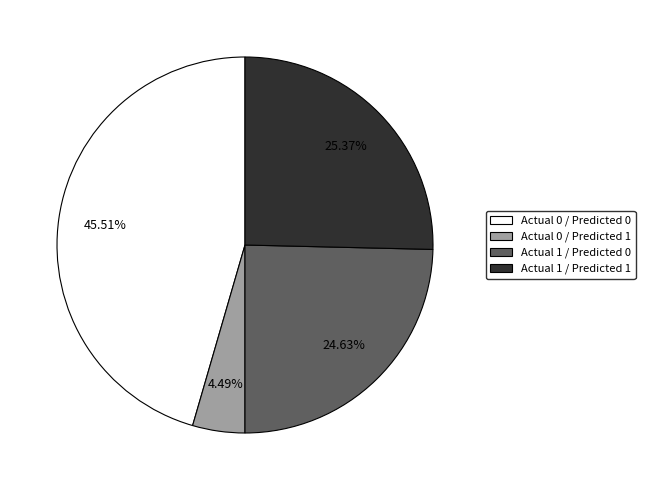

The Actual 0 / Predicted 0 slice represents 55% of the pie. True or false?

False